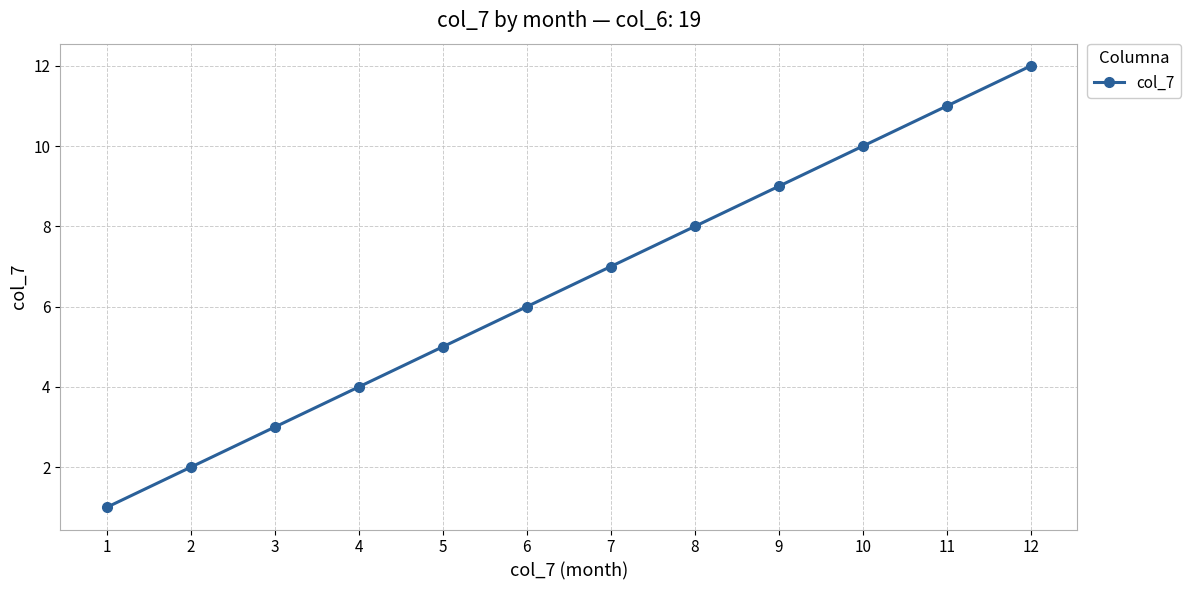

What is the change in value from 7 to 11?

+4